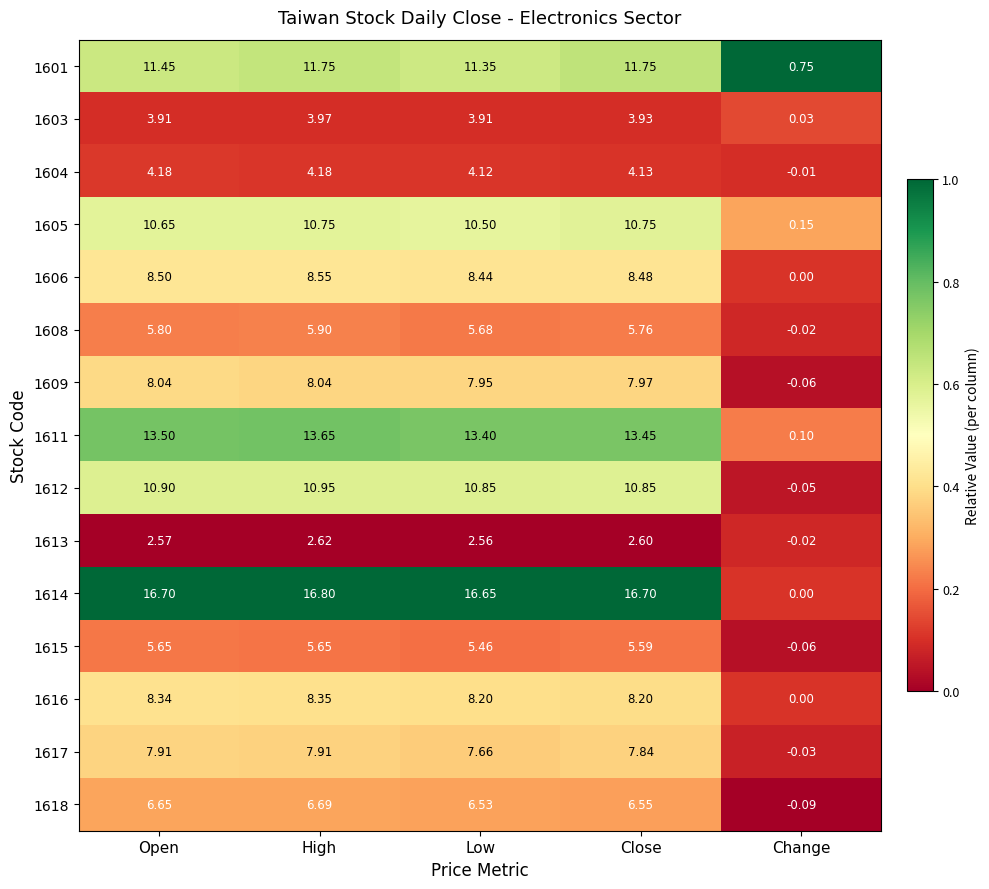

Which series has the largest range (max minus min)?

1614